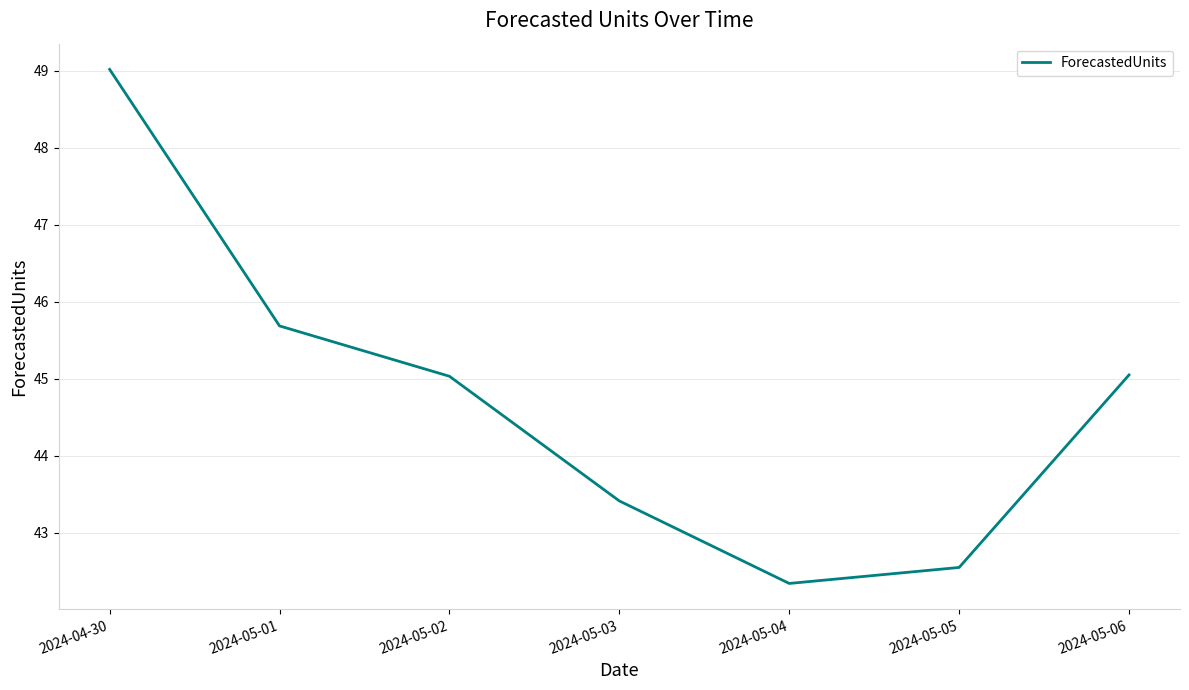

What is the difference between the maximum and minimum values?

6.7